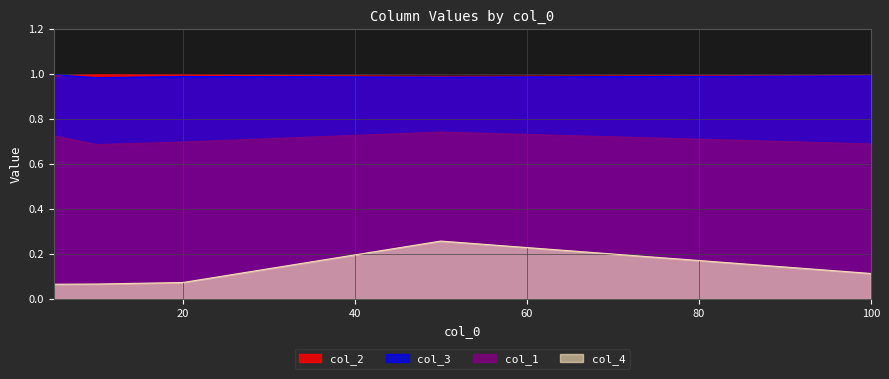

List the labels in order of col_1 value, largest first.

50, 5, 20, 100, 10